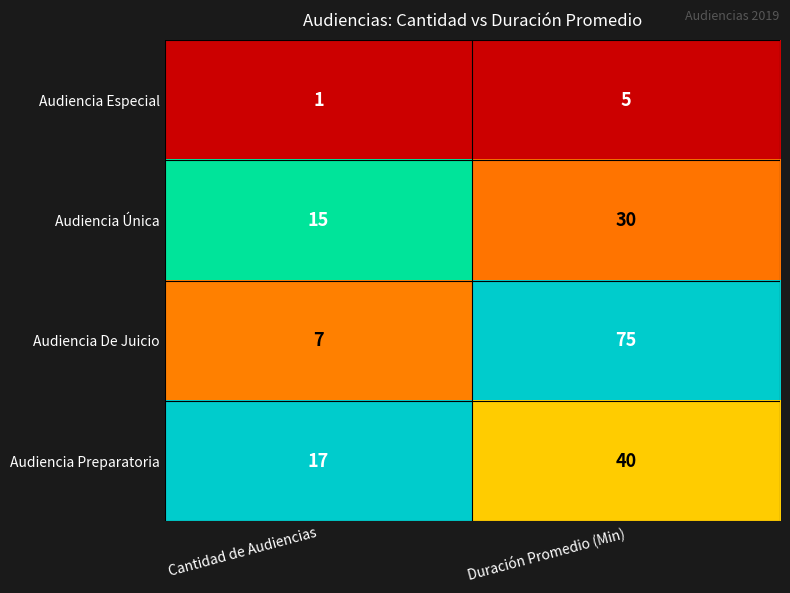

What is the sum of the Audiencia De Juicio values at Cantidad de Audiencias and Duración Promedio (Min)?

82